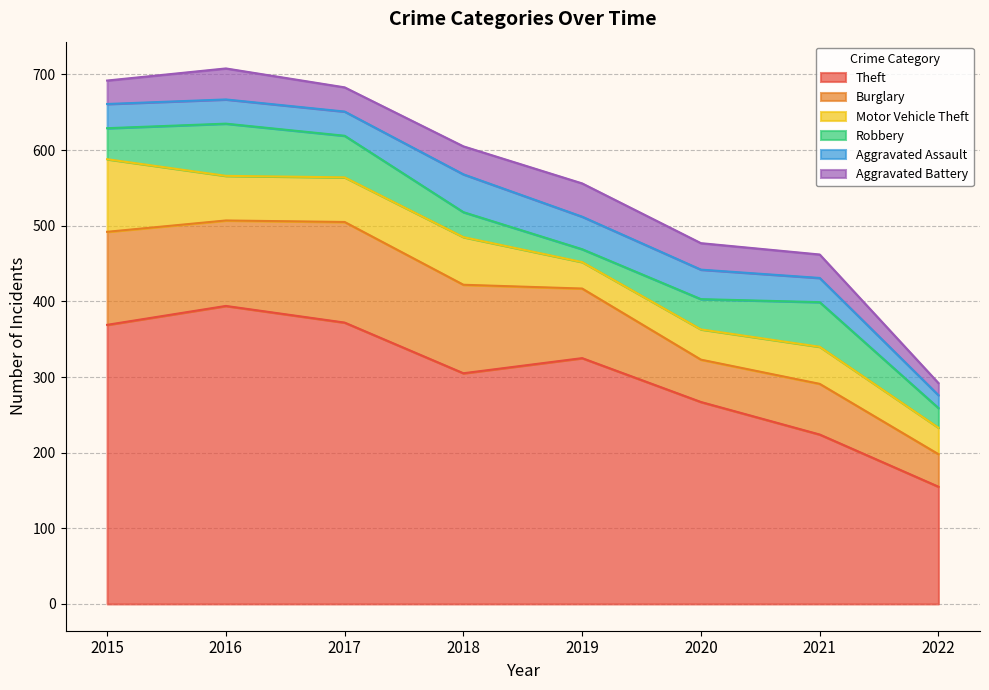

List the series in order of their peak value, highest first.

Theft, Burglary, Motor Vehicle Theft, Robbery, Aggravated Assault, Aggravated Battery